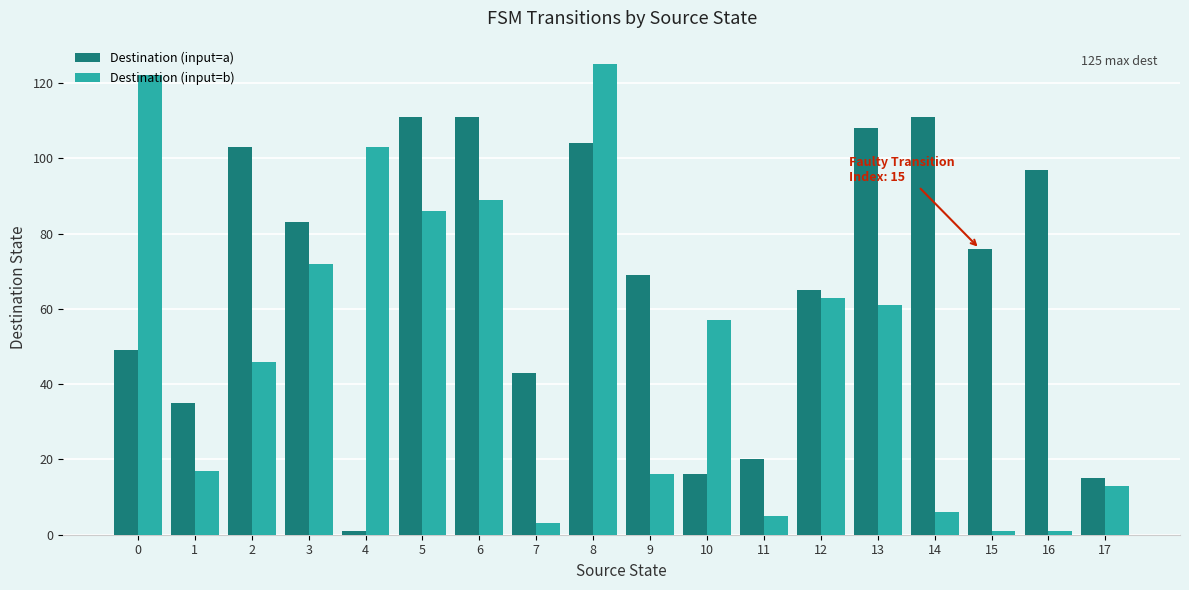

Rank the series at 6 from lowest to highest value.

Destination (input=b), Destination (input=a)